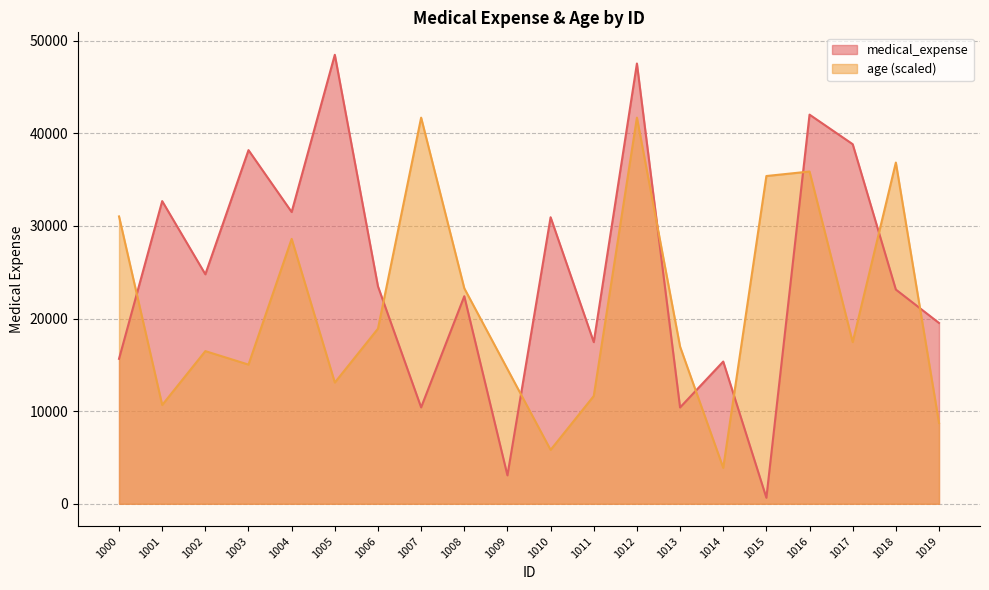

Which series has the widest spread of values?

medical_expense